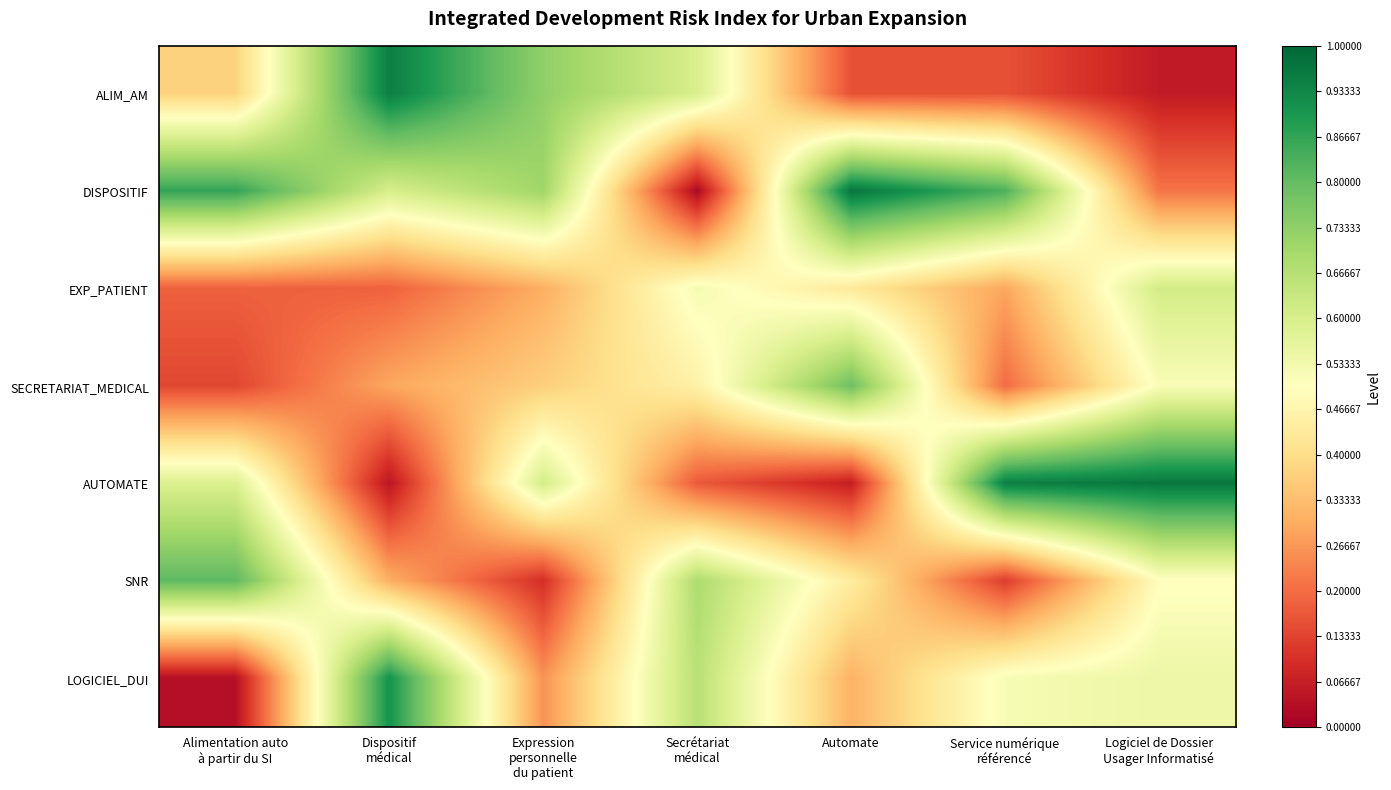

Reading left to right, extract all data points from this chart.

ALIM_AM: Alimentation auto
à partir du SI=0.4	Dispositif
médical=1.0	Expression
personnelle
du patient=0.7	Secrétariat
médical=0.6	Automate=0.2	Service numérique
référencé=0.2	Logiciel de Dossier
Usager Informatisé=0.1
DISPOSITIF: Alimentation auto
à partir du SI=0.9	Dispositif
médical=0.6	Expression
personnelle
du patient=0.7	Secrétariat
médical=0.0	Automate=1.0	Service numérique
référencé=0.8	Logiciel de Dossier
Usager Informatisé=0.2
EXP_PATIENT: Alimentation auto
à partir du SI=0.2	Dispositif
médical=0.2	Expression
personnelle
du patient=0.3	Secrétariat
médical=0.5	Automate=0.4	Service numérique
référencé=0.3	Logiciel de Dossier
Usager Informatisé=0.6
SECRETARIAT_MEDICAL: Alimentation auto
à partir du SI=0.1	Dispositif
médical=0.3	Expression
personnelle
du patient=0.4	Secrétariat
médical=0.5	Automate=0.8	Service numérique
référencé=0.2	Logiciel de Dossier
Usager Informatisé=0.5
AUTOMATE: Alimentation auto
à partir du SI=0.6	Dispositif
médical=0.0	Expression
personnelle
du patient=0.6	Secrétariat
médical=0.2	Automate=0.1	Service numérique
référencé=0.9	Logiciel de Dossier
Usager Informatisé=1.0
SNR: Alimentation auto
à partir du SI=0.8	Dispositif
médical=0.3	Expression
personnelle
du patient=0.1	Secrétariat
médical=0.7	Automate=0.4	Service numérique
référencé=0.1	Logiciel de Dossier
Usager Informatisé=0.5
LOGICIEL_DUI: Alimentation auto
à partir du SI=0.0	Dispositif
médical=0.9	Expression
personnelle
du patient=0.3	Secrétariat
médical=0.7	Automate=0.3	Service numérique
référencé=0.5	Logiciel de Dossier
Usager Informatisé=0.5